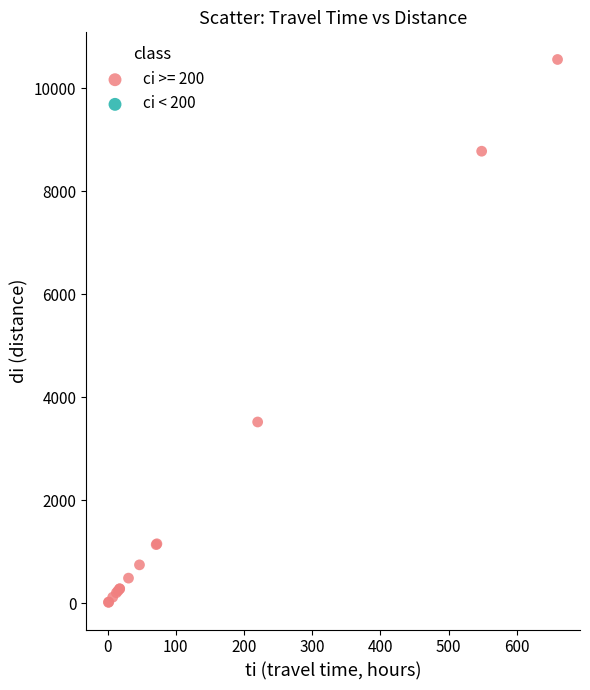

What Y value in the scatter plot is closest to 5288?

3520.5